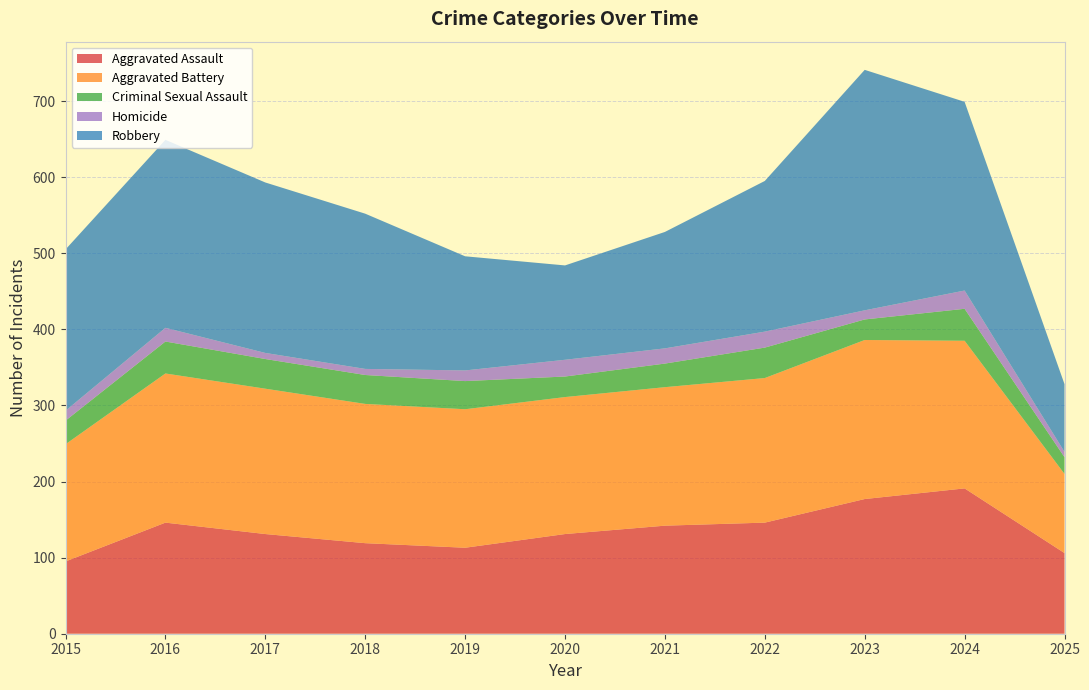

Reading left to right, what are all the values shown in this chart?

Aggravated Assault: 2015=95	2016=146	2017=131	2018=119	2019=113	2020=131	2021=142	2022=146	2023=177	2024=191	2025=106
Aggravated Battery: 2015=154	2016=196	2017=191	2018=183	2019=182	2020=180	2021=182	2022=190	2023=209	2024=194	2025=104
Criminal Sexual Assault: 2015=31	2016=42	2017=39	2018=38	2019=37	2020=27	2021=31	2022=40	2023=27	2024=42	2025=22
Homicide: 2015=13	2016=18	2017=8	2018=8	2019=14	2020=22	2021=20	2022=21	2023=12	2024=24	2025=7
Robbery: 2015=212	2016=247	2017=224	2018=204	2019=150	2020=124	2021=153	2022=198	2023=316	2024=248	2025=89